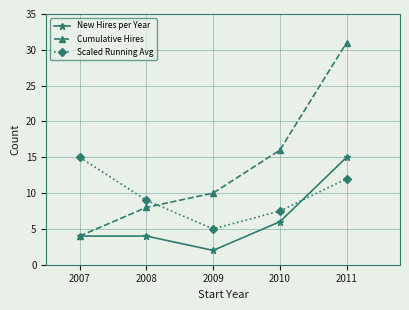

What is the value of the Cumulative Hires point at the 4th from the left?

16.0